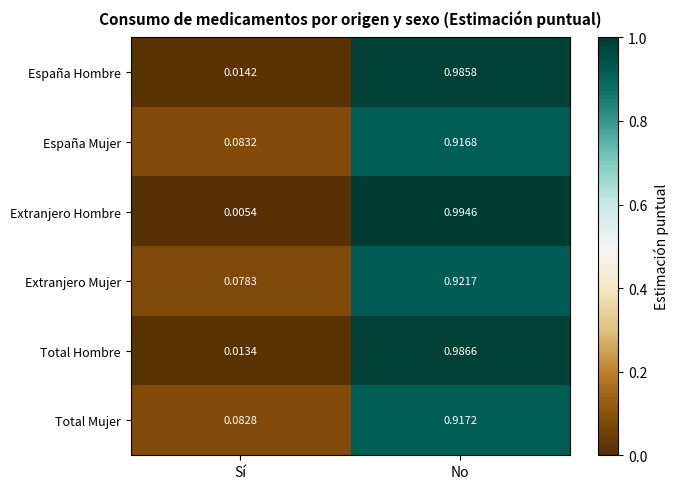

Rank the series by their maximum value, from lowest to highest.

España Mujer, Total Mujer, Extranjero Mujer, España Hombre, Total Hombre, Extranjero Hombre